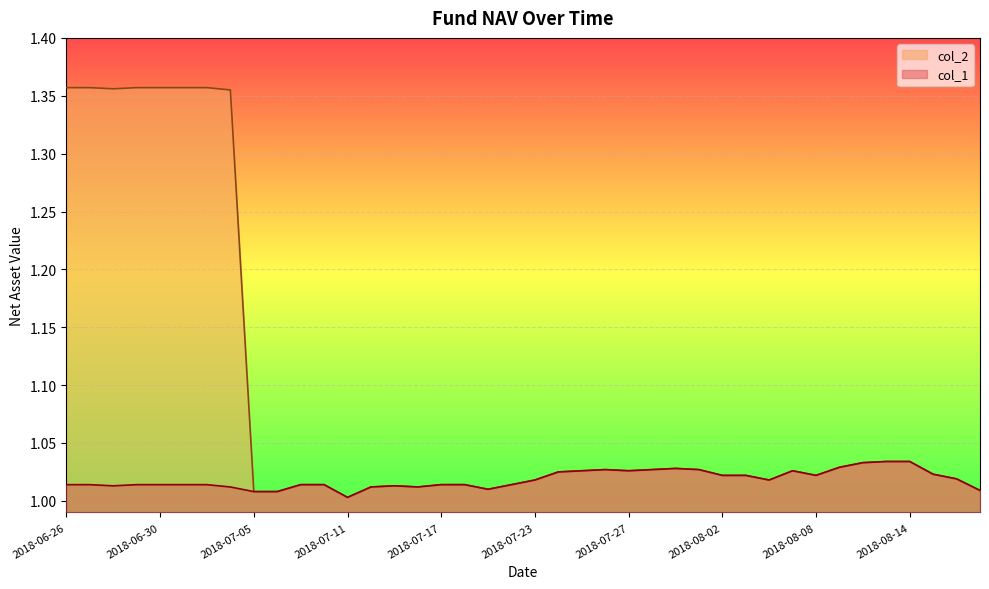

True or false: col_2 has a value of 0.8 at 2018-07-03.

False